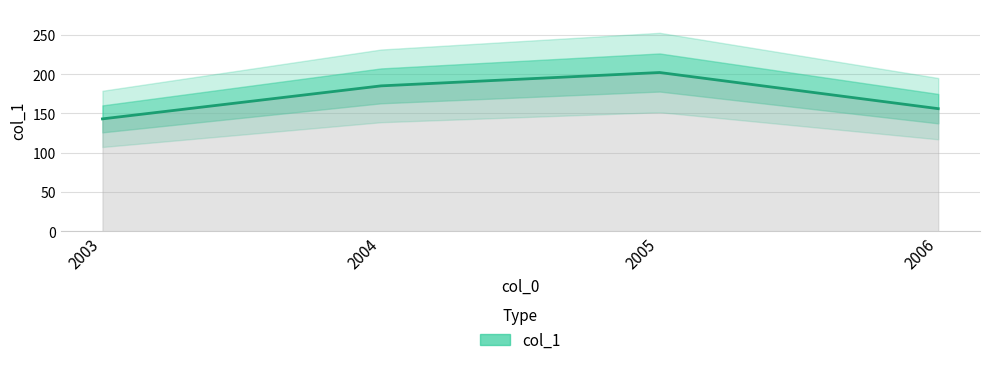

What is the greatest value displayed?

202